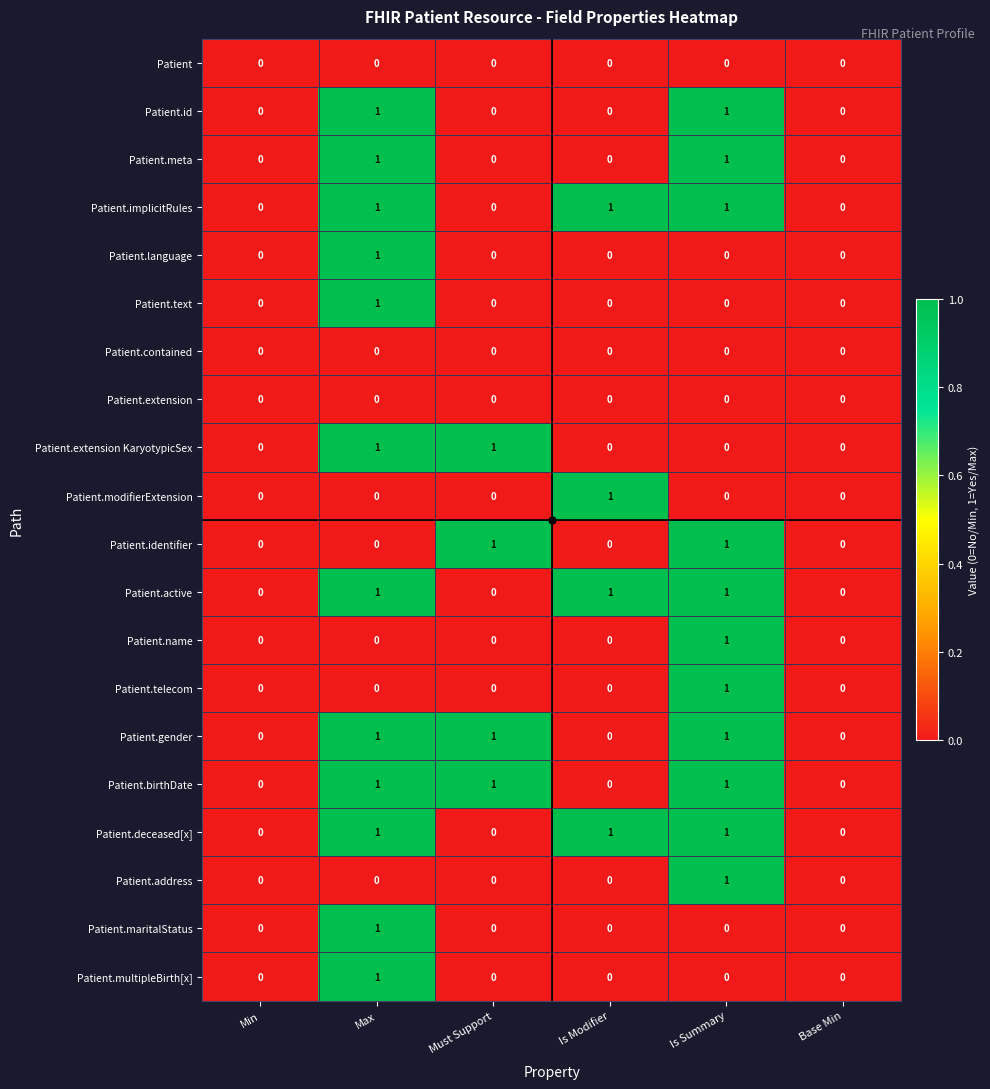

The value of Patient.birthDate at Max is 1. True or false?

True